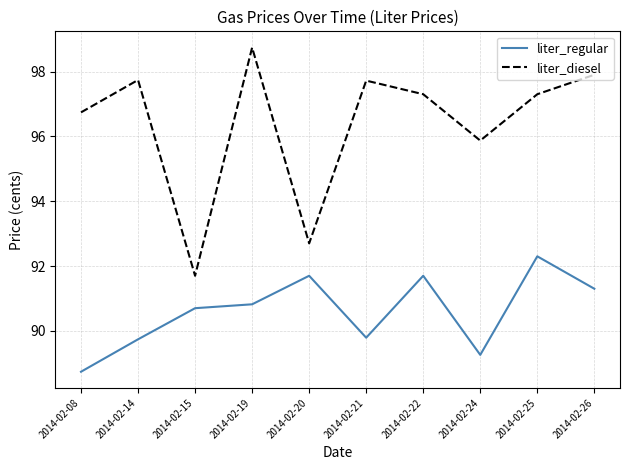

How many interior local valleys does the liter_diesel series have?

3